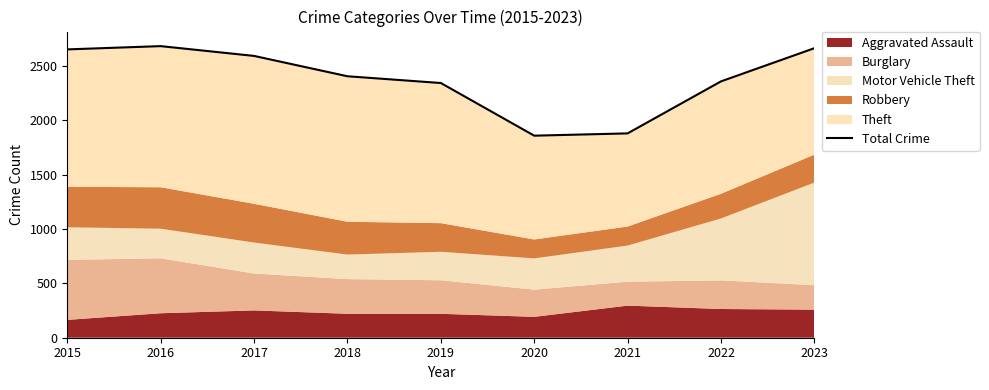

Reading right to left, extract all data points from this chart.

2661	2356	1878	1857	2341	2403	2590	2680	2650